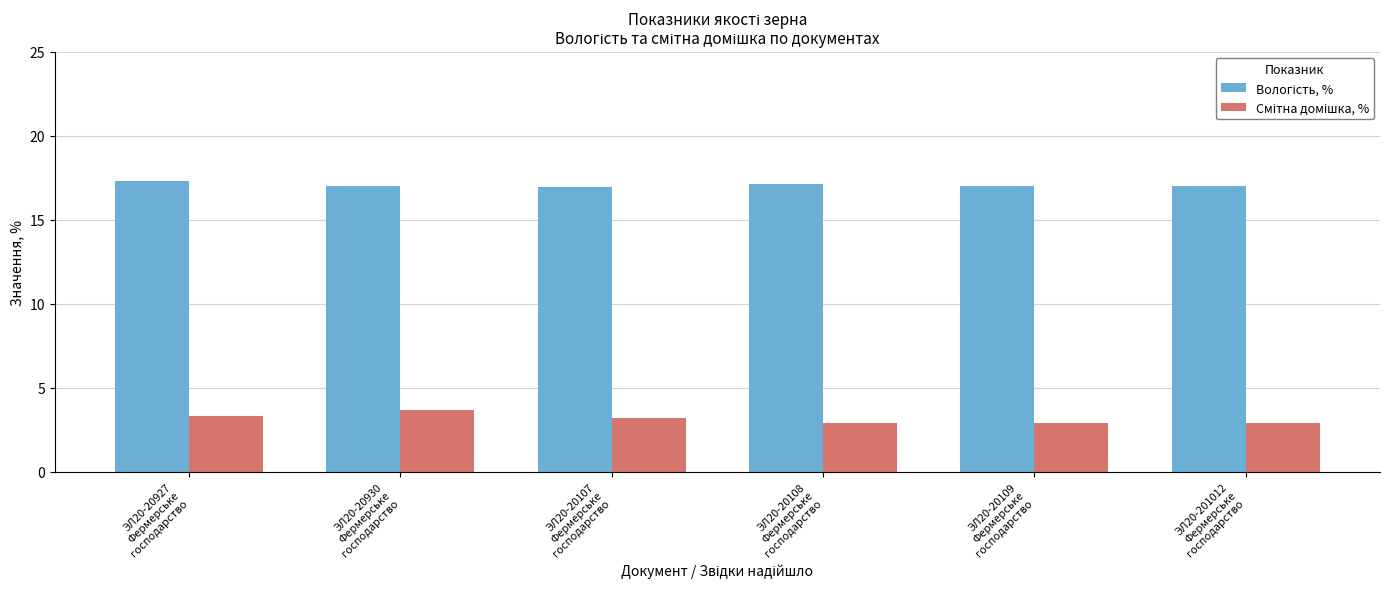

What is the smallest value displayed?

2.9